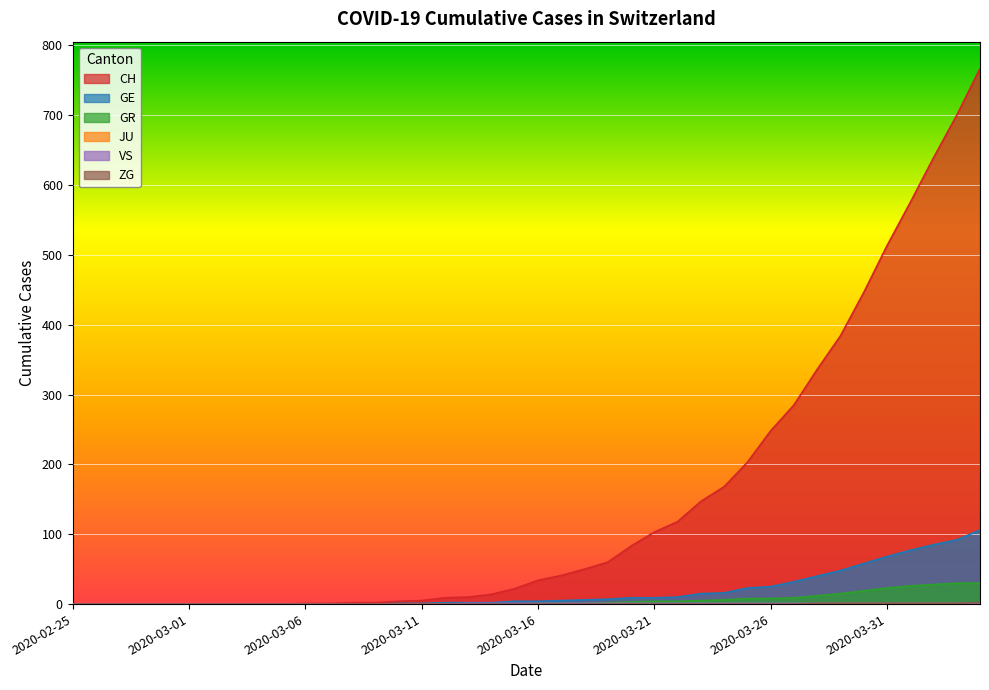

True or false: CH has a value of 0 at 2020-03-06.

False